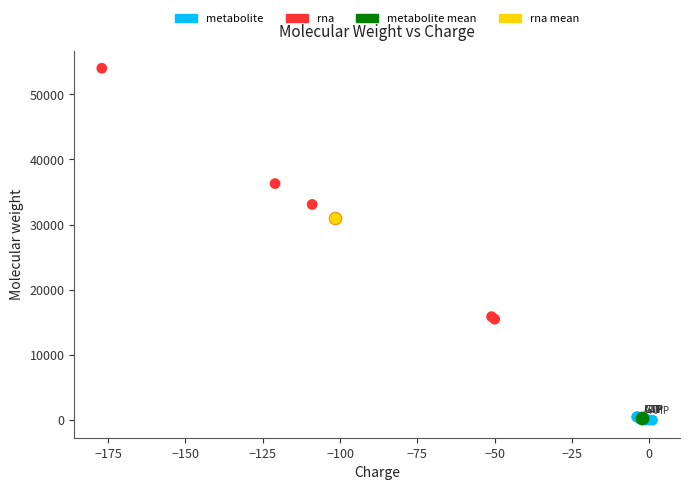

What are all the series names shown in the legend?

metabolite, rna, metabolite mean, rna mean